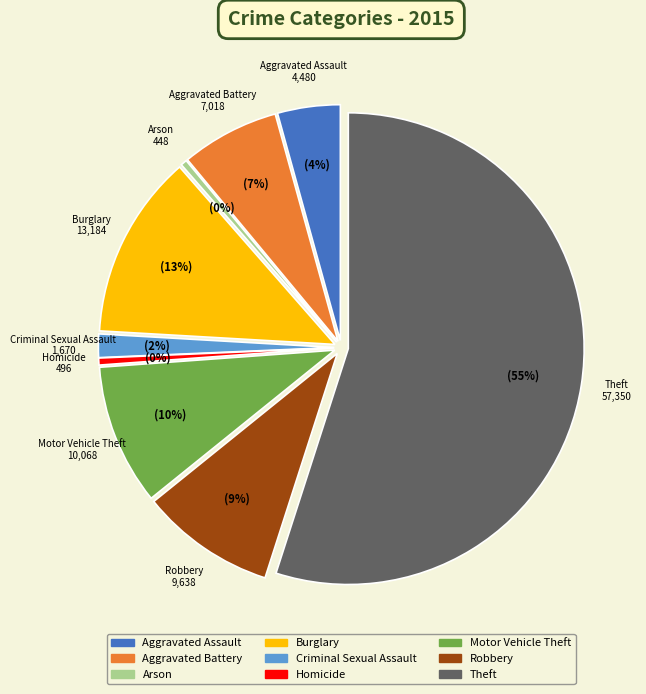

Rank the categories by value from lowest to highest.

Arson, Homicide, Criminal Sexual Assault, Aggravated Assault, Aggravated Battery, Robbery, Motor Vehicle Theft, Burglary, Theft